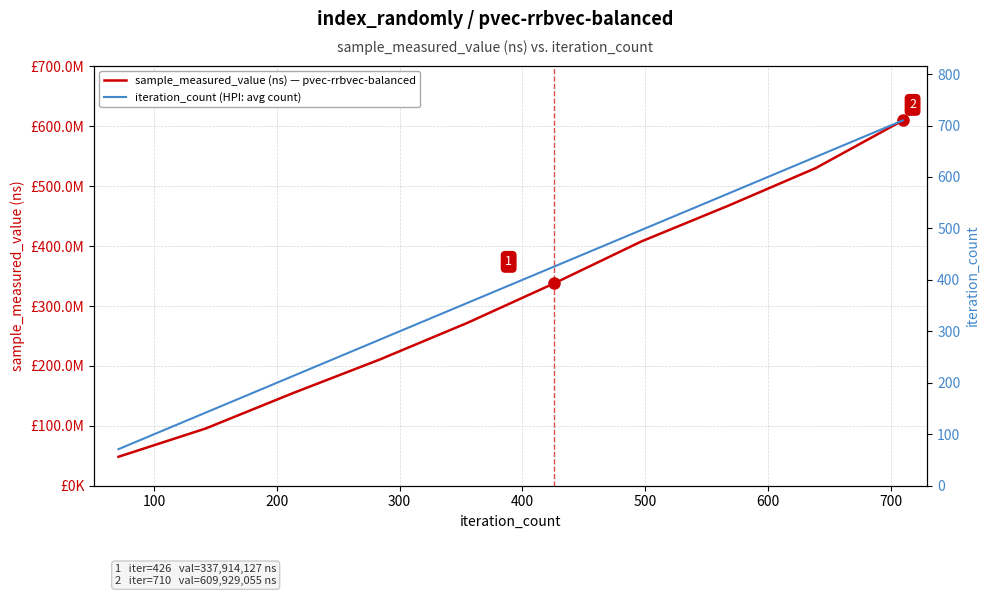

What is the value of the sample_measured_value (ns) — pvec-rrbvec-balanced point at the 3rd from the left?

154488825